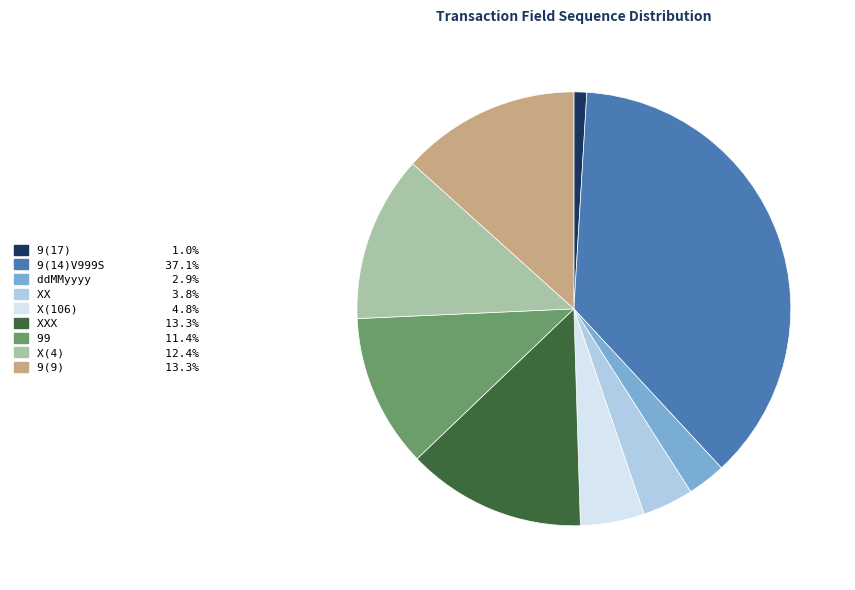

Does 9(14)V999S 37.1% account for over 50% of the chart?

No